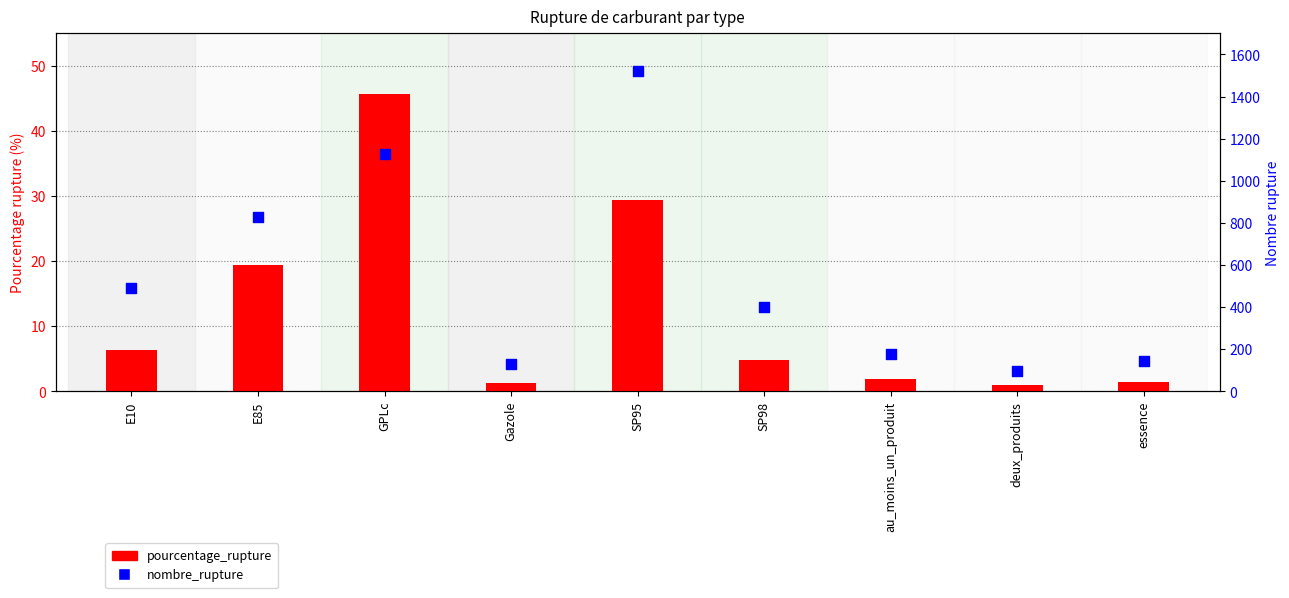

Which series contains the highest Y value?

nombre_rupture